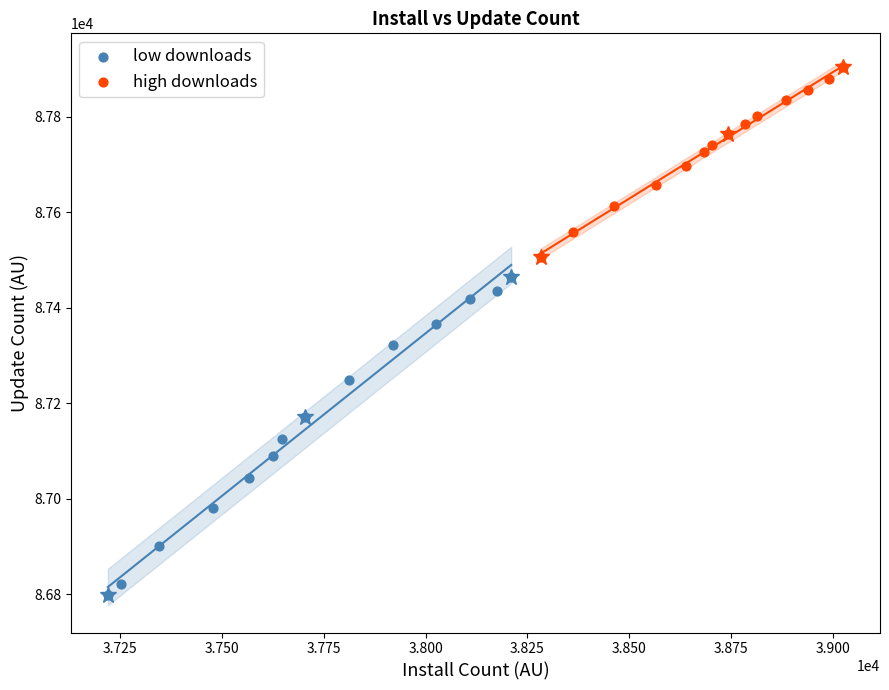

Which series has the largest Y range (max minus min)?

low downloads